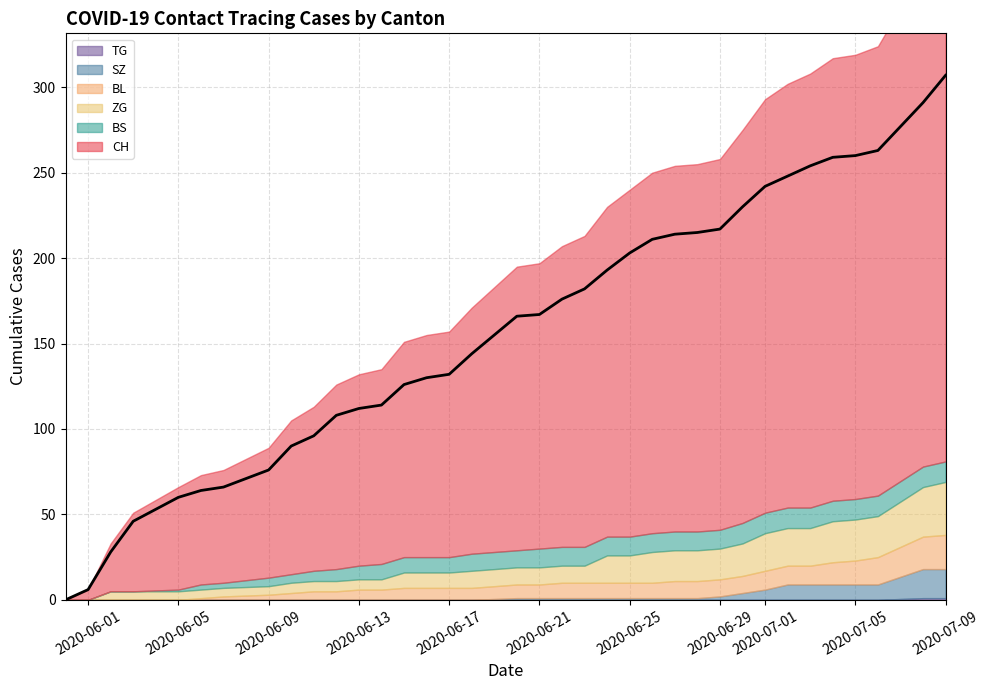

Rank the series at 7 from lowest to highest value.

SZ, TG, BL, BS, ZG, CH